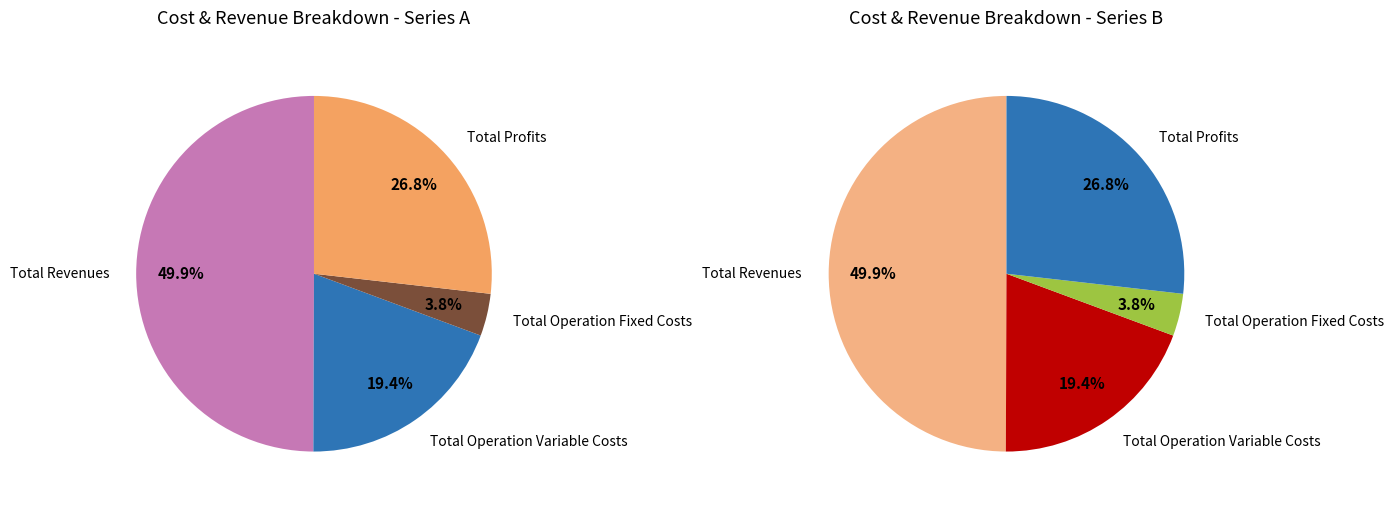

True or false: Total Capital Costs accounts for 11% of the total.

False